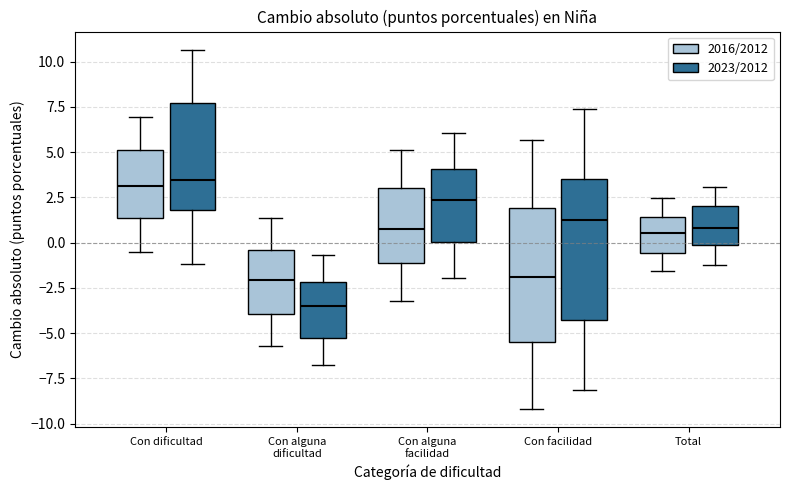

Reading left to right, read every box against the y-axis: the position of its median line, the range the box covers, and the ends of its whiskers. The values are not printed on the chart, so give them approximately, as read against the axis.

Con dificultad (2016/2012): median 3.0, box 1.5 to 5.0, whiskers -0.5 to 7.0
Con dificultad (2023/2012): median 3.5, box 2.0 to 7.5, whiskers -1.0 to 10.5
Con alguna dificultad (2016/2012): median -2.0, box -4.0 to -0.5, whiskers -5.5 to 1.5
Con alguna dificultad (2023/2012): median -3.5, box -5.5 to -2.0, whiskers -7.0 to -0.5
Con alguna facilidad (2016/2012): median 0.5, box -1.0 to 3.0, whiskers -3.0 to 5.0
Con alguna facilidad (2023/2012): median 2.5, box 0.0 to 4.0, whiskers -2.0 to 6.0
Con facilidad (2016/2012): median -2.0, box -5.5 to 2.0, whiskers -9.0 to 5.5
Con facilidad (2023/2012): median 1.5, box -4.5 to 3.5, whiskers -8.0 to 7.5
Total (2016/2012): median 0.5, box -0.5 to 1.5, whiskers -1.5 to 2.5
Total (2023/2012): median 1.0, box 0.0 to 2.0, whiskers -1.0 to 3.0